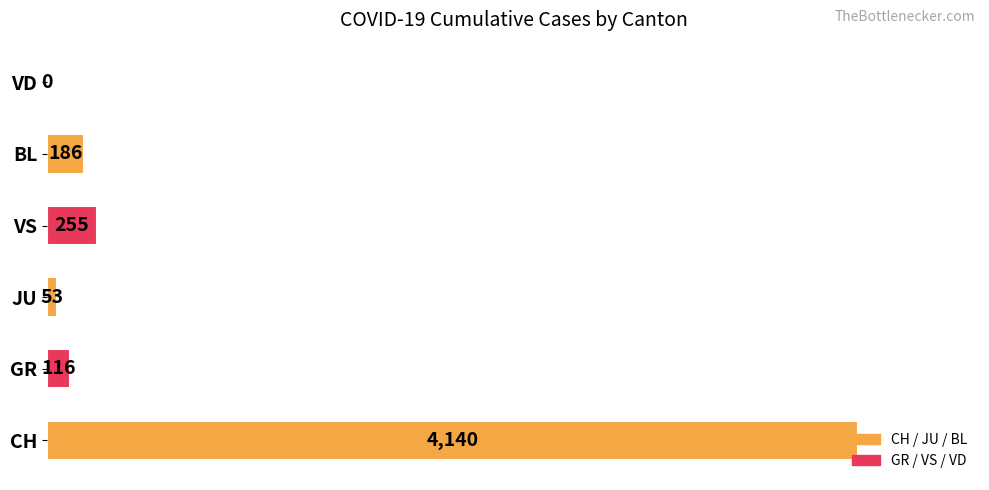

What is the change in value from CH to VS?

-3885